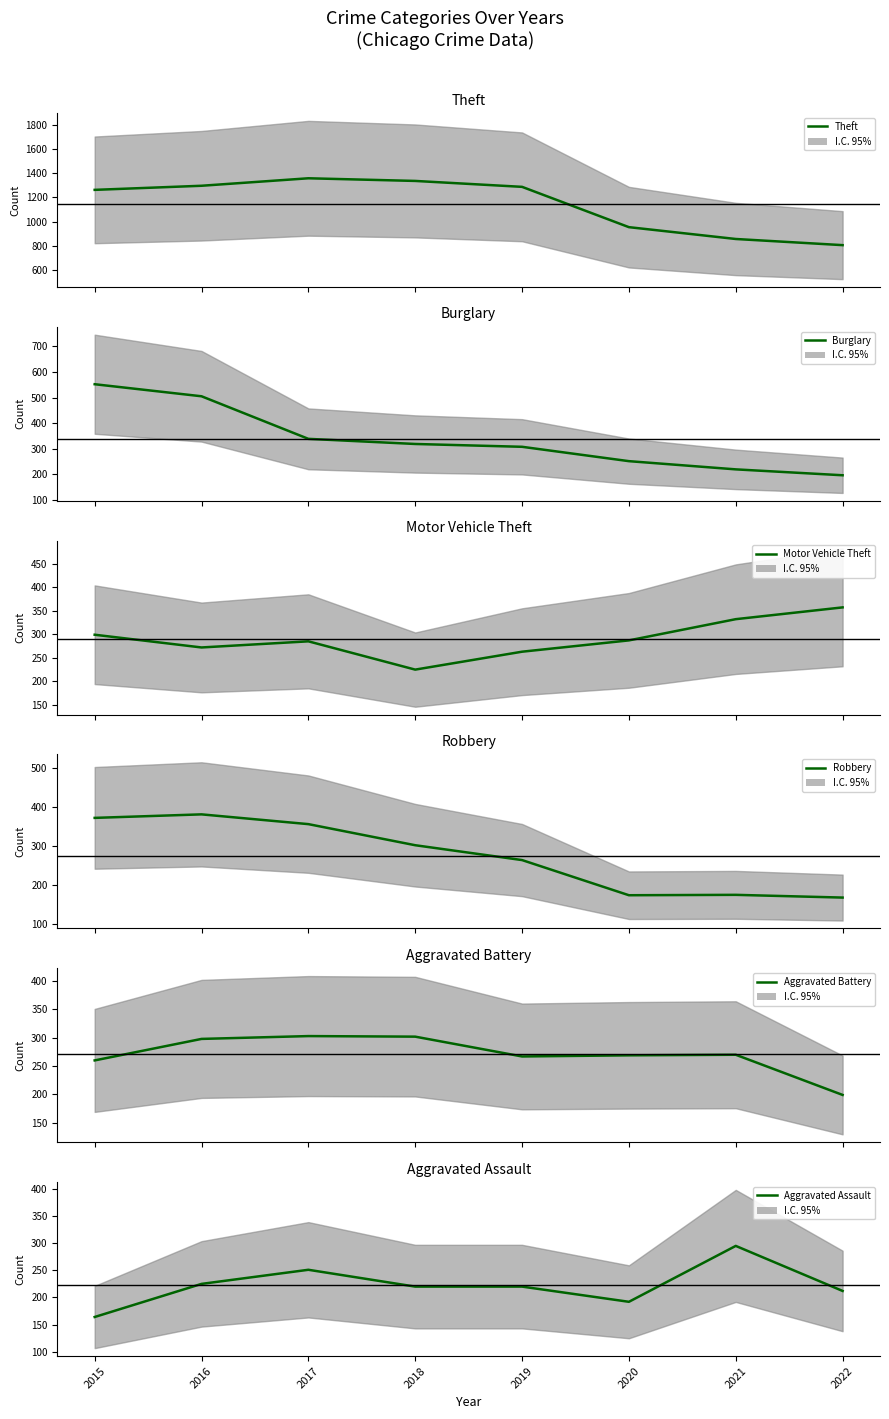

Which series has the largest range (max minus min)?

Theft